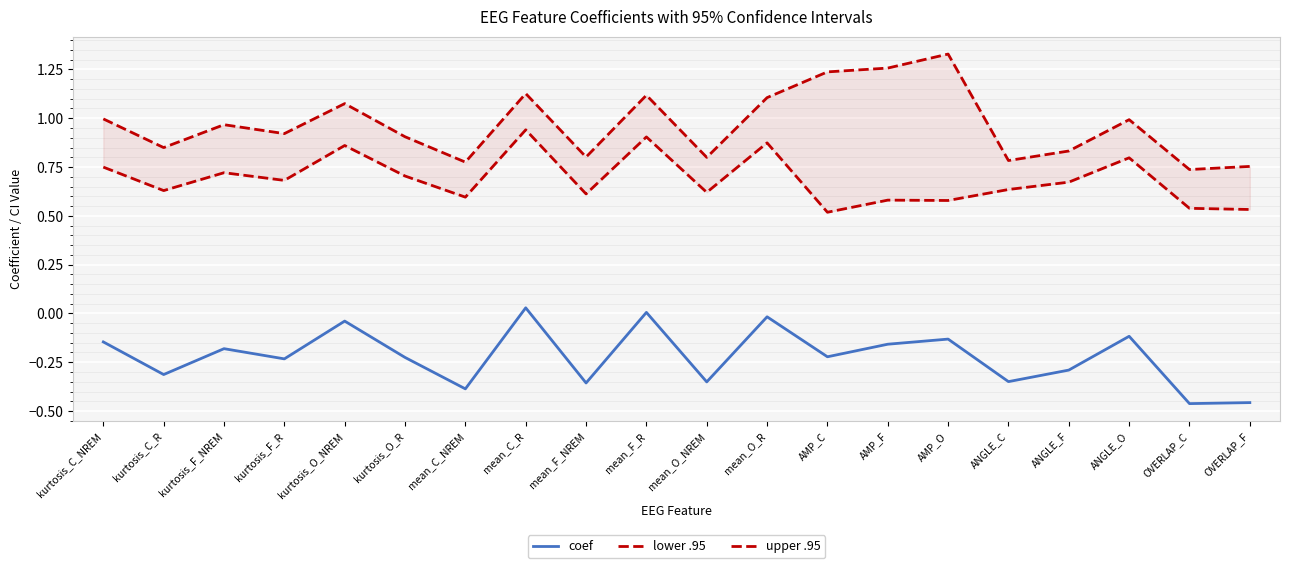

The value of coef at kurtosis_F_NREM is -0.3. True or false?

False